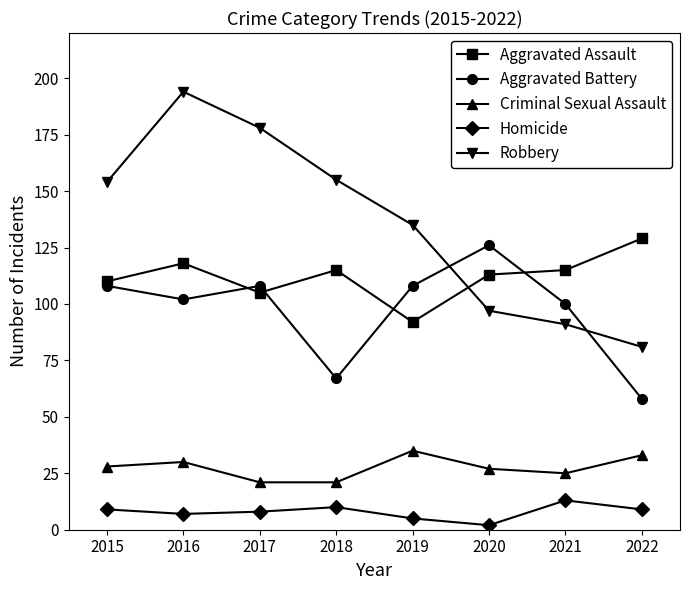

How many data points does each series have?

8